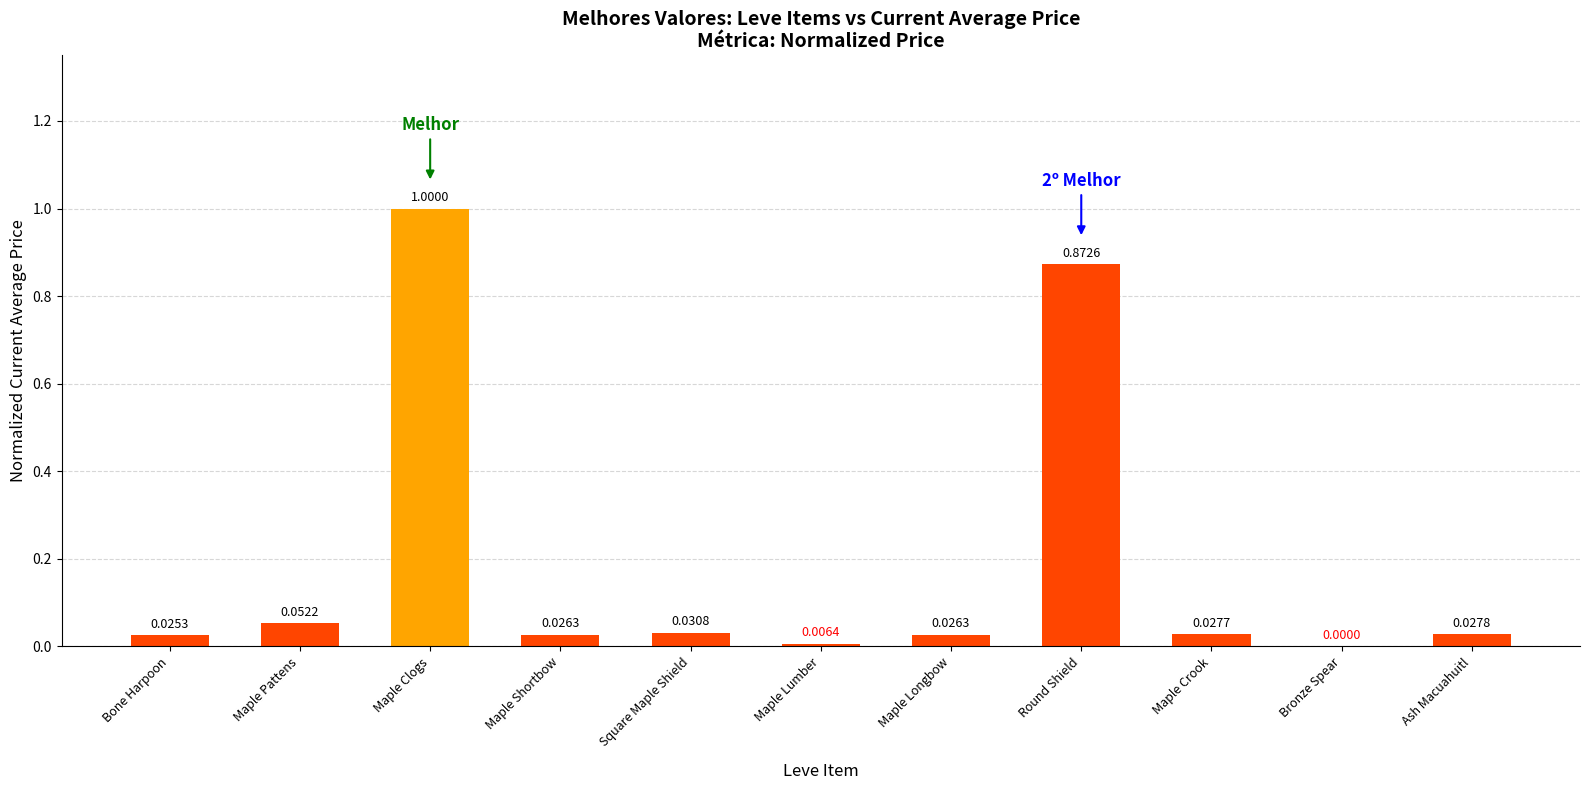

Is it true that the value at Maple Crook is 0.0?

True